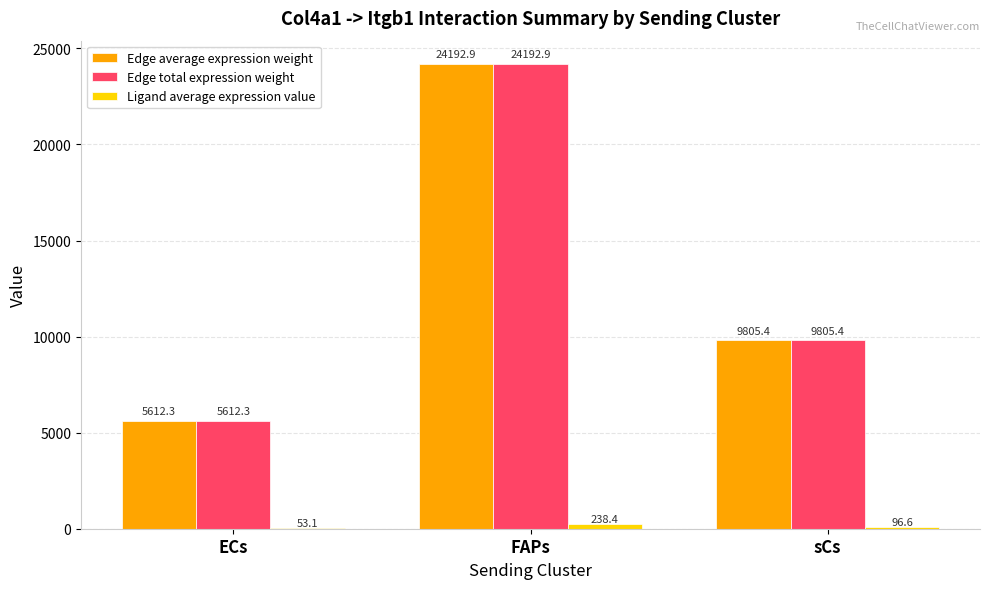

At which label does Edge average expression weight reach its peak?

FAPs